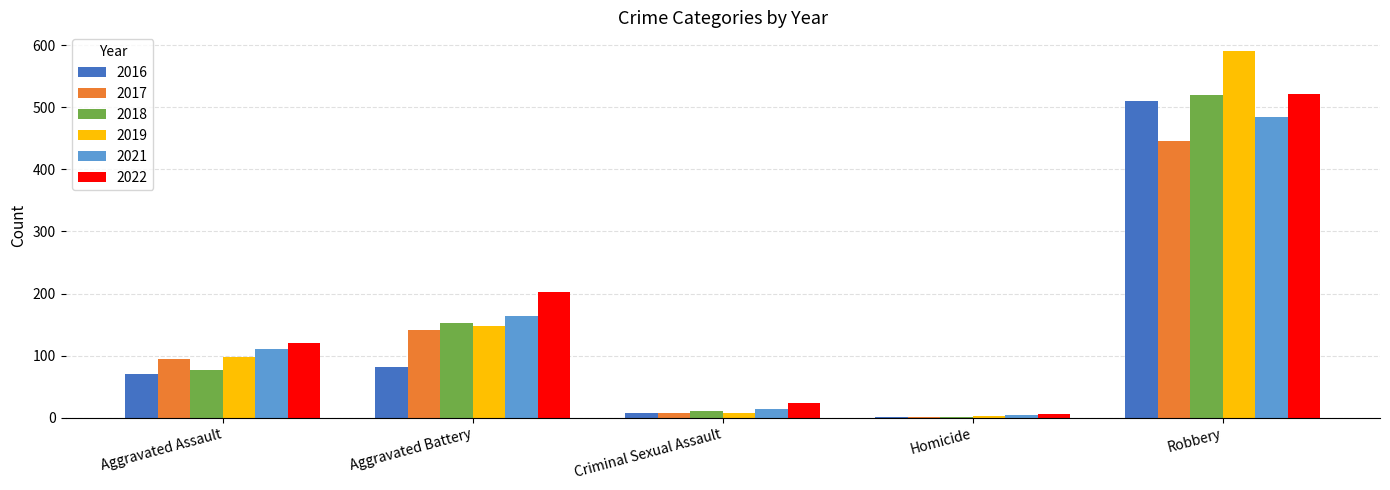

True or false: 2021 has a value of 163 at Aggravated Battery.

True